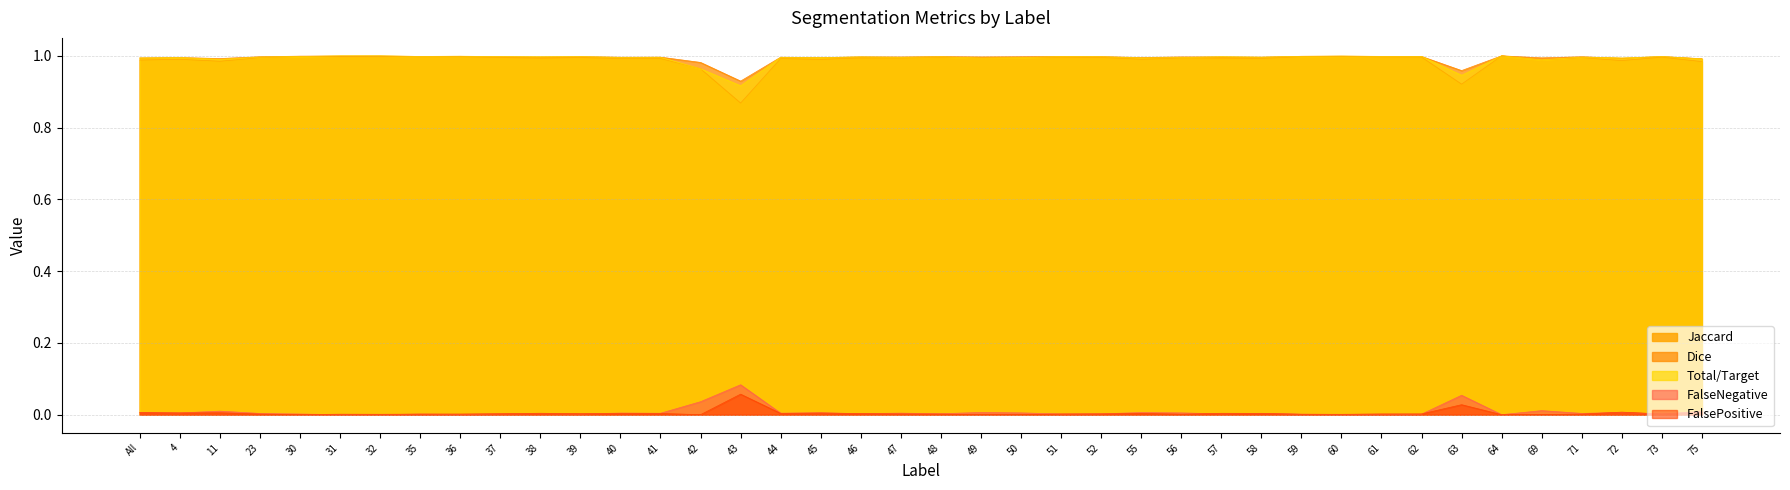

Reading left to right, transcribe all the data shown in this chart.

Jaccard: All=1.0	4=1.0	11=1.0	23=1.0	30=1.0	31=1.0	32=1.0	35=1.0	36=1.0	37=1.0	38=1.0	39=1.0	40=1.0	41=1.0	42=1.0	43=0.9	44=1.0	45=1.0	46=1.0	47=1.0	48=1.0	49=1.0	50=1.0	51=1.0	52=1.0	55=1.0	56=1.0	57=1.0	58=1.0	59=1.0	60=1.0	61=1.0	62=1.0	63=0.9	64=1.0	69=1.0	71=1.0	72=1.0	73=1.0	75=1.0
Dice: All=1.0	4=1.0	11=1.0	23=1.0	30=1.0	31=1.0	32=1.0	35=1.0	36=1.0	37=1.0	38=1.0	39=1.0	40=1.0	41=1.0	42=1.0	43=0.9	44=1.0	45=1.0	46=1.0	47=1.0	48=1.0	49=1.0	50=1.0	51=1.0	52=1.0	55=1.0	56=1.0	57=1.0	58=1.0	59=1.0	60=1.0	61=1.0	62=1.0	63=1.0	64=1.0	69=1.0	71=1.0	72=1.0	73=1.0	75=1.0
Total/Target: All=1.0	4=1.0	11=1.0	23=1.0	30=1.0	31=1.0	32=1.0	35=1.0	36=1.0	37=1.0	38=1.0	39=1.0	40=1.0	41=1.0	42=1.0	43=0.9	44=1.0	45=1.0	46=1.0	47=1.0	48=1.0	49=1.0	50=1.0	51=1.0	52=1.0	55=1.0	56=1.0	57=1.0	58=1.0	59=1.0	60=1.0	61=1.0	62=1.0	63=0.9	64=1.0	69=1.0	71=1.0	72=1.0	73=1.0	75=1.0
FalseNegative: All=0.0	4=0.0	11=0.0	23=0.0	30=0.0	31=0.0	32=0.0	35=0.0	36=0.0	37=0.0	38=0.0	39=0.0	40=0.0	41=0.0	42=0.0	43=0.1	44=0.0	45=0.0	46=0.0	47=0.0	48=0.0	49=0.0	50=0.0	51=0.0	52=0.0	55=0.0	56=0.0	57=0.0	58=0.0	59=0.0	60=0.0	61=0.0	62=0.0	63=0.1	64=0.0	69=0.0	71=0.0	72=0.0	73=0.0	75=0.0
FalsePositive: All=0.0	4=0.0	11=0.0	23=0.0	30=0.0	31=0.0	32=0.0	35=0.0	36=0.0	37=0.0	38=0.0	39=0.0	40=0.0	41=0.0	42=0.0	43=0.1	44=0.0	45=0.0	46=0.0	47=0.0	48=0.0	49=0.0	50=0.0	51=0.0	52=0.0	55=0.0	56=0.0	57=0.0	58=0.0	59=0.0	60=0.0	61=0.0	62=0.0	63=0.0	64=0.0	69=0.0	71=0.0	72=0.0	73=0.0	75=0.0